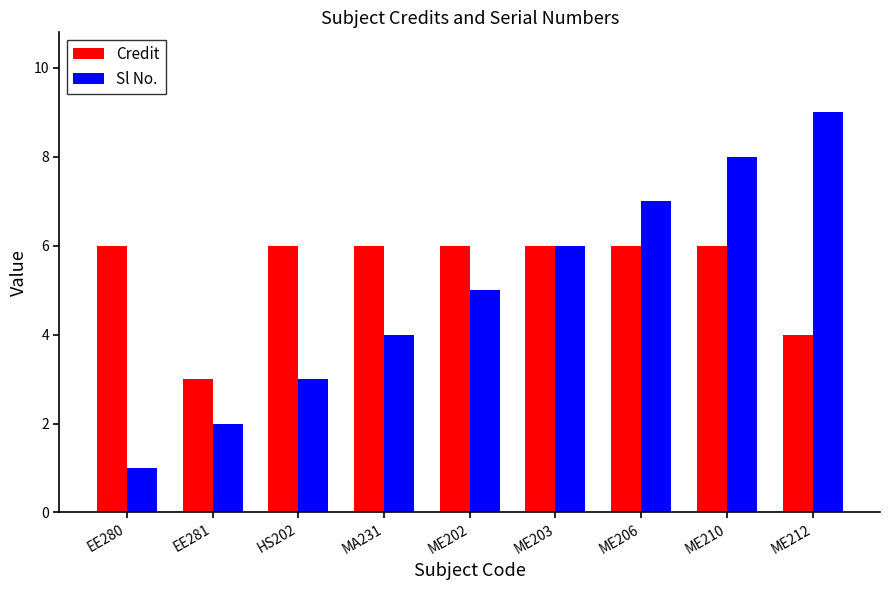

Reading left to right, extract all data points from this chart.

Credit: 6	3	6	6	6	6	6	6	4
Sl No.: 1	2	3	4	5	6	7	8	9